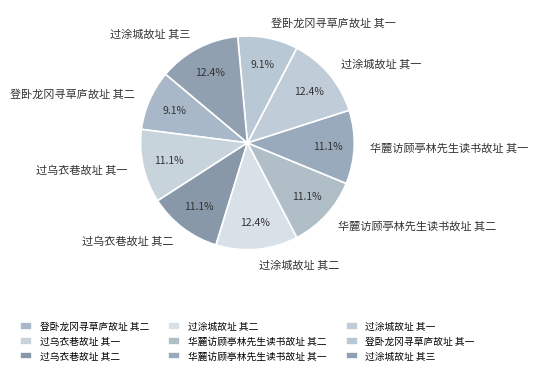

How many segments does this pie chart have?

9